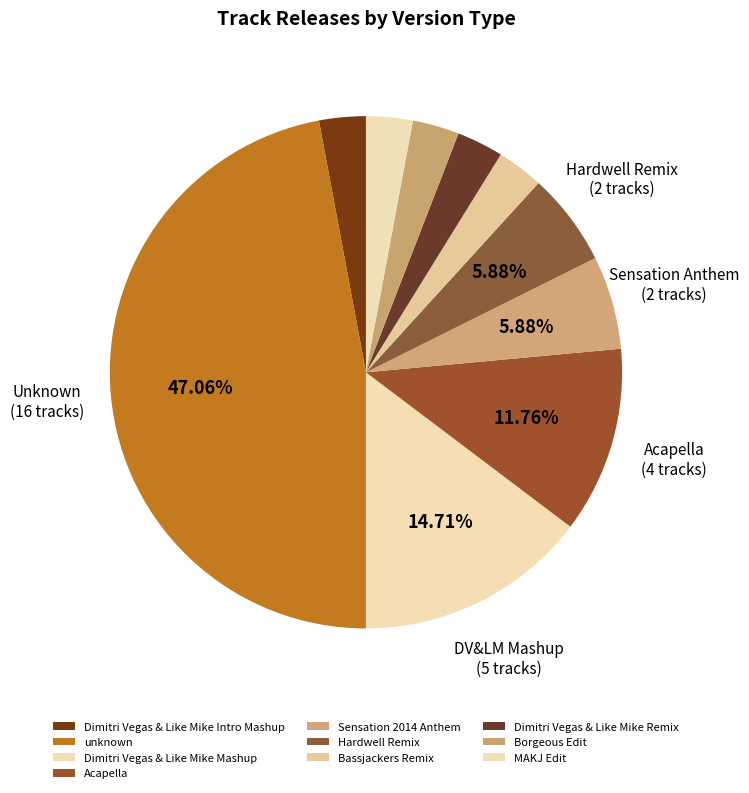

Is it true that Hardwell Remix is 1% of the pie?

False